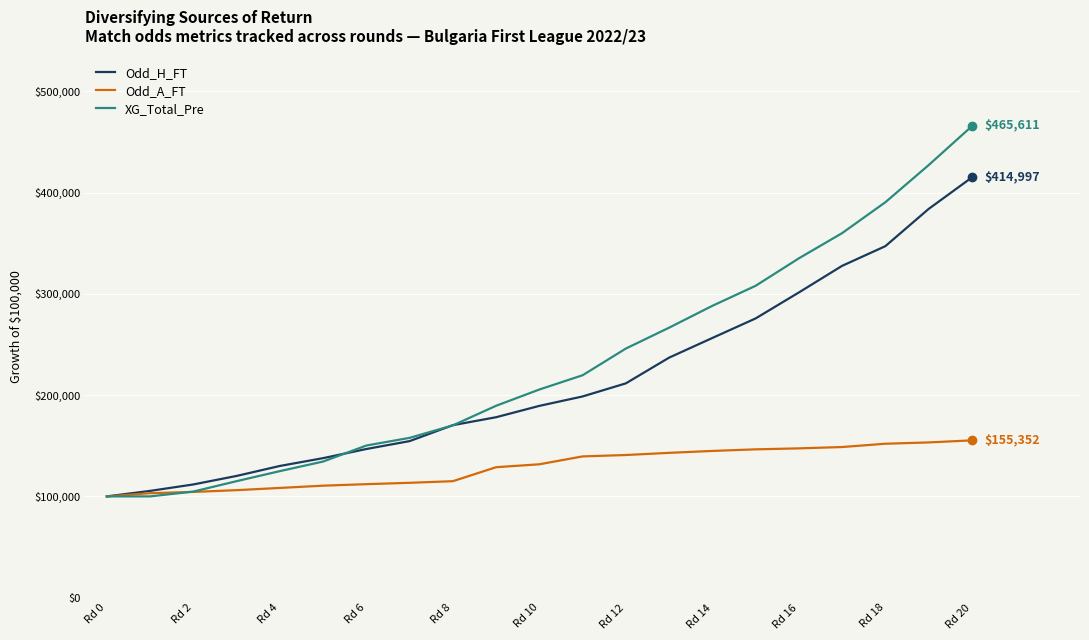

How many categories are shown in the chart?

21